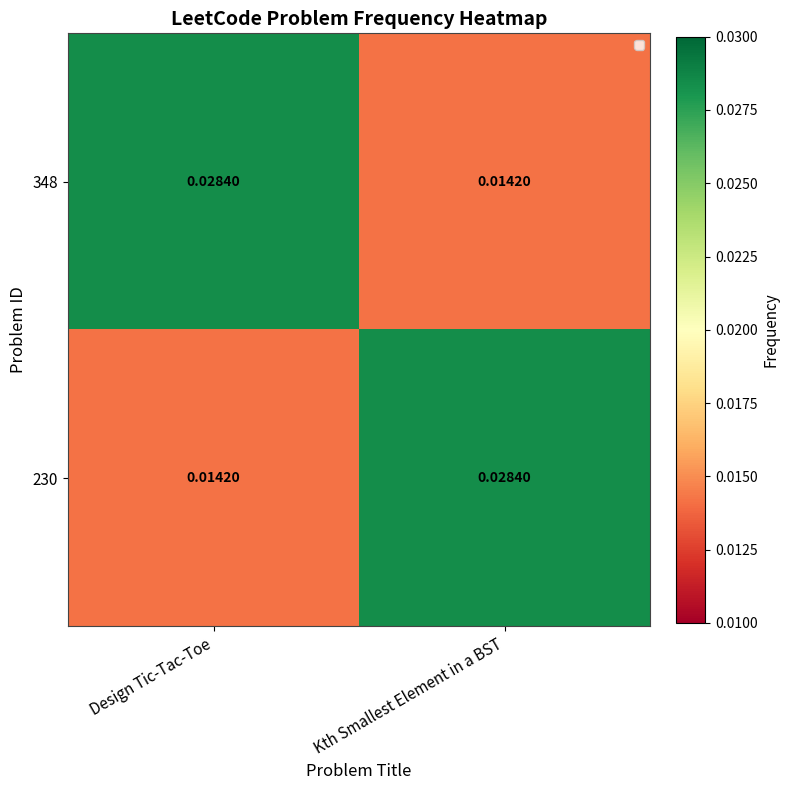

Is the value of 230 at Design Tic-Tac-Toe greater than the value of 348 at Design Tic-Tac-Toe?

No